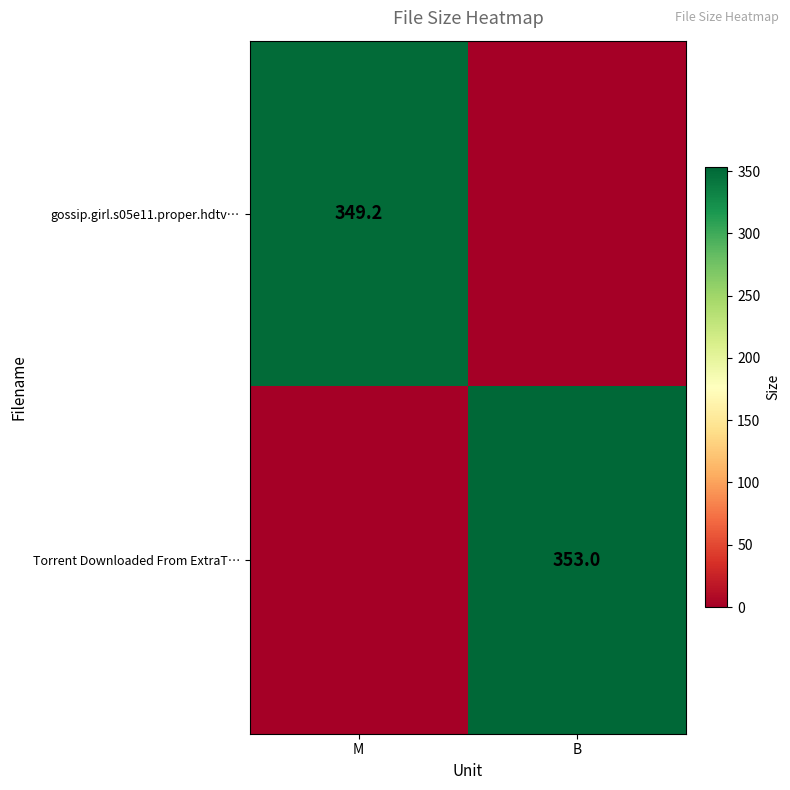

The gossip.girl.s05e11.proper.hdtv… series shows 349.2 at M. True or false?

True